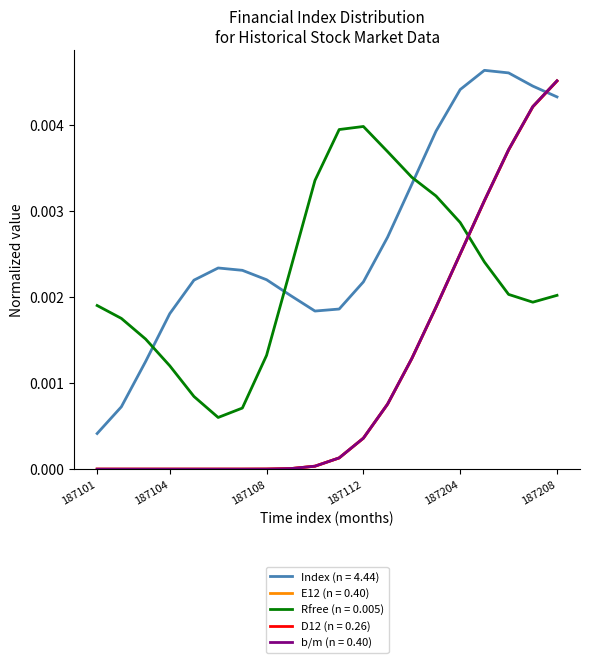

Does the chart have visible grid lines?

No